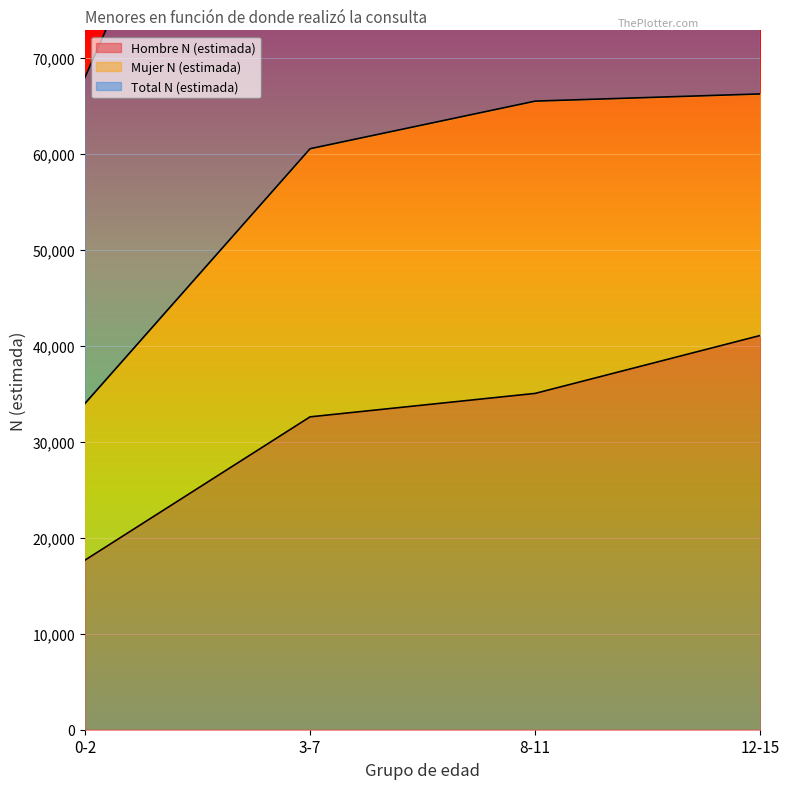

True or false: Hombre N (estimada) and Total N (estimada) intersect in this chart.

False